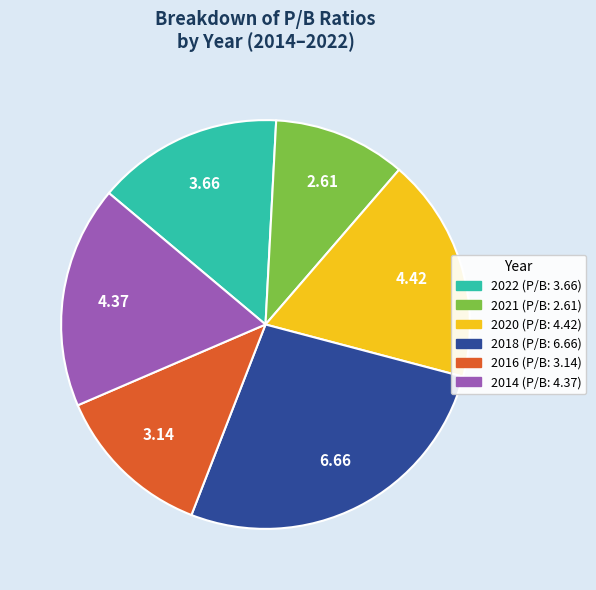

Count the number of slices in the pie.

6